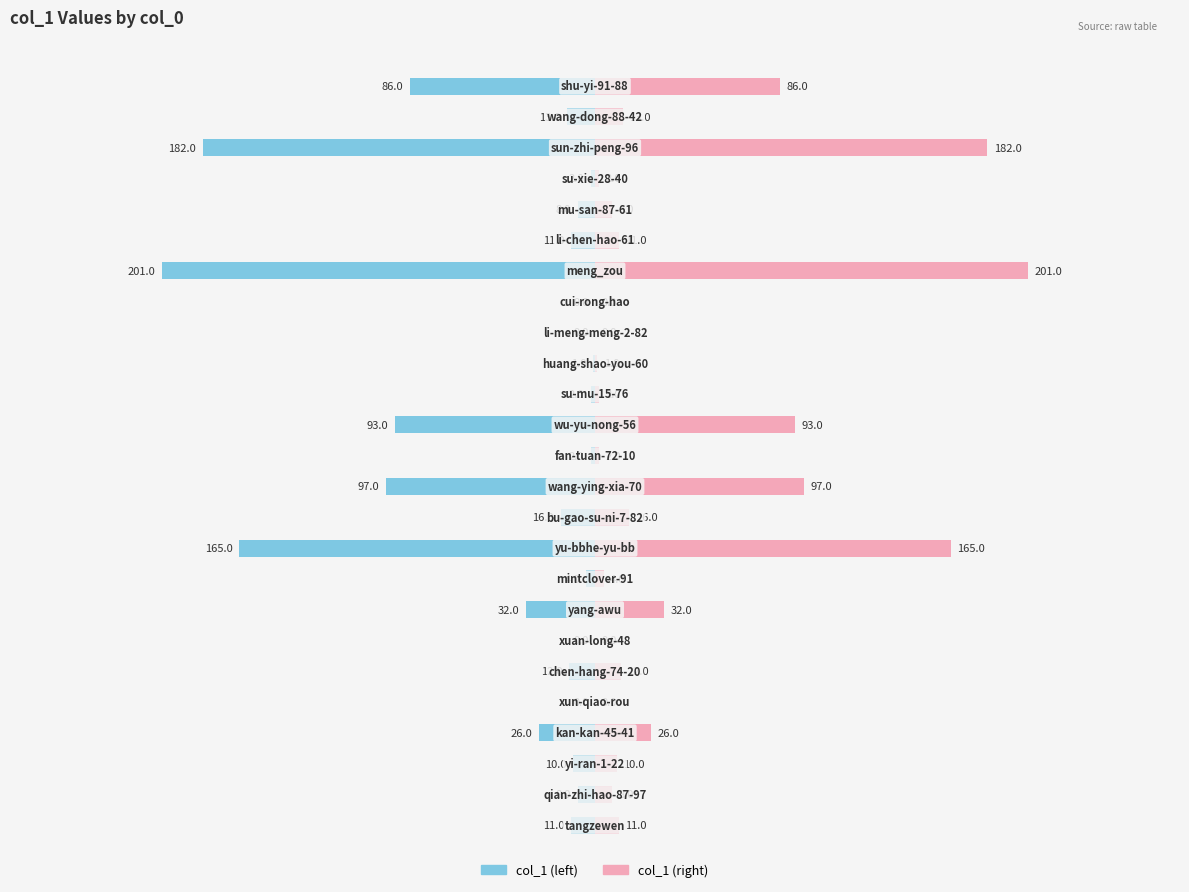

The value of col_1 (left) at 13 is -152. True or false?

False